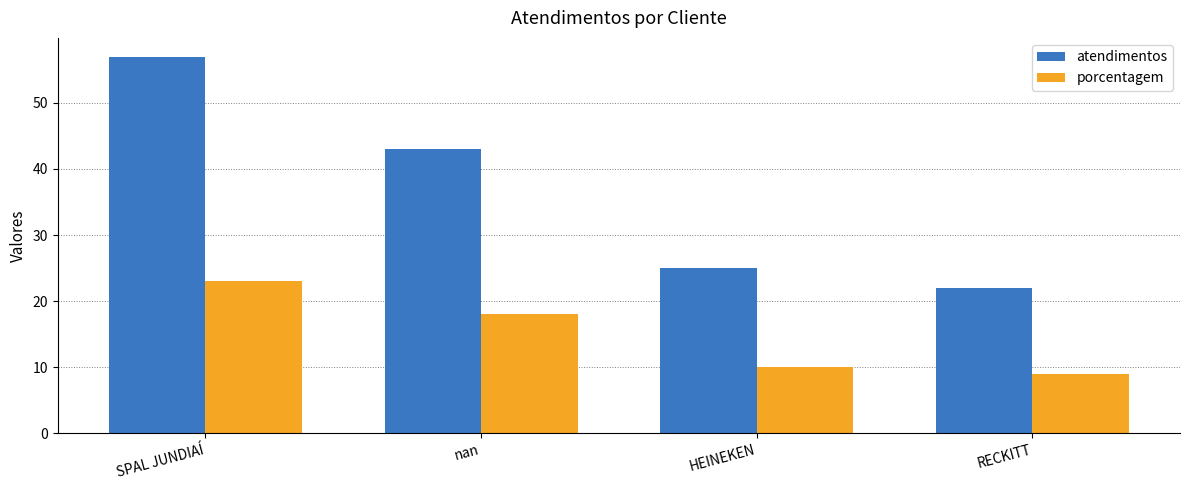

Which series has the largest total across all categories?

atendimentos